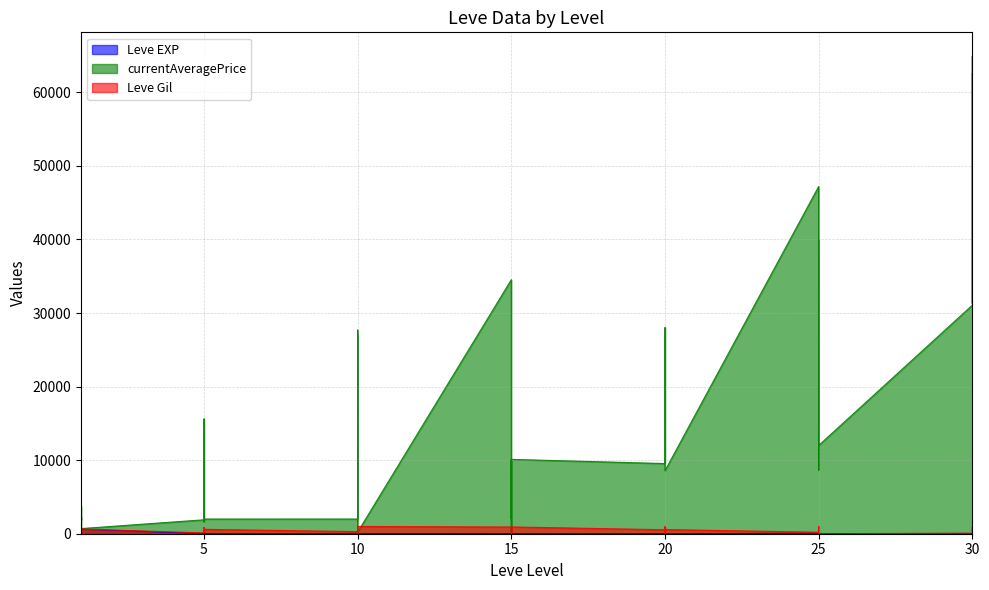

Reading left to right, what are all the values shown in this chart?

Leve EXP: 1	1	1	1	1	630	4	6	2	5	2	3	4	7	3	9	13	9	18	13	7	24	18	14	9	16	28	17	12	8	47	36	8	39	36	12	31	64	31	62
currentAveragePrice: 1820	3763	3742	1893	2219	699	1894	15611	1997	1821	1604	1996	1998	10000	27691	1823	27114	226	34533	2000	5367	10000	226	10106	9540	10000	28010	17120	12960	8570	47200	36390	8660	39990	36390	12000	31070	64910	31330	62560
Leve Gil: 330	690	630	160	690	630	110	840	790	220	490	600	280	880	780	430	90	990	910	40	170	790	910	920	540	800	10	120	960	570	200	390	660	990	390	0	70	910	330	560